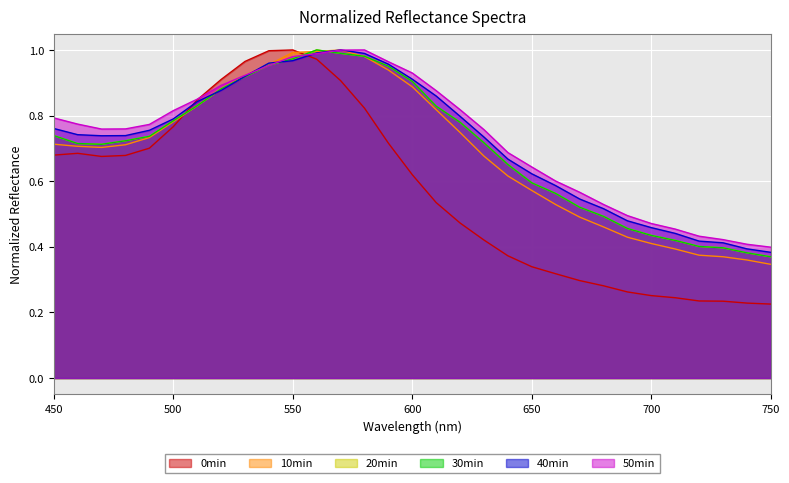

List the labels in order of 40min value, largest first.

570, 560, 580, 550, 540, 590, 530, 600, 520, 610, 510, 620, 500, 450, 490, 460, 480, 470, 630, 640, 650, 660, 670, 680, 690, 700, 710, 720, 730, 740, 750